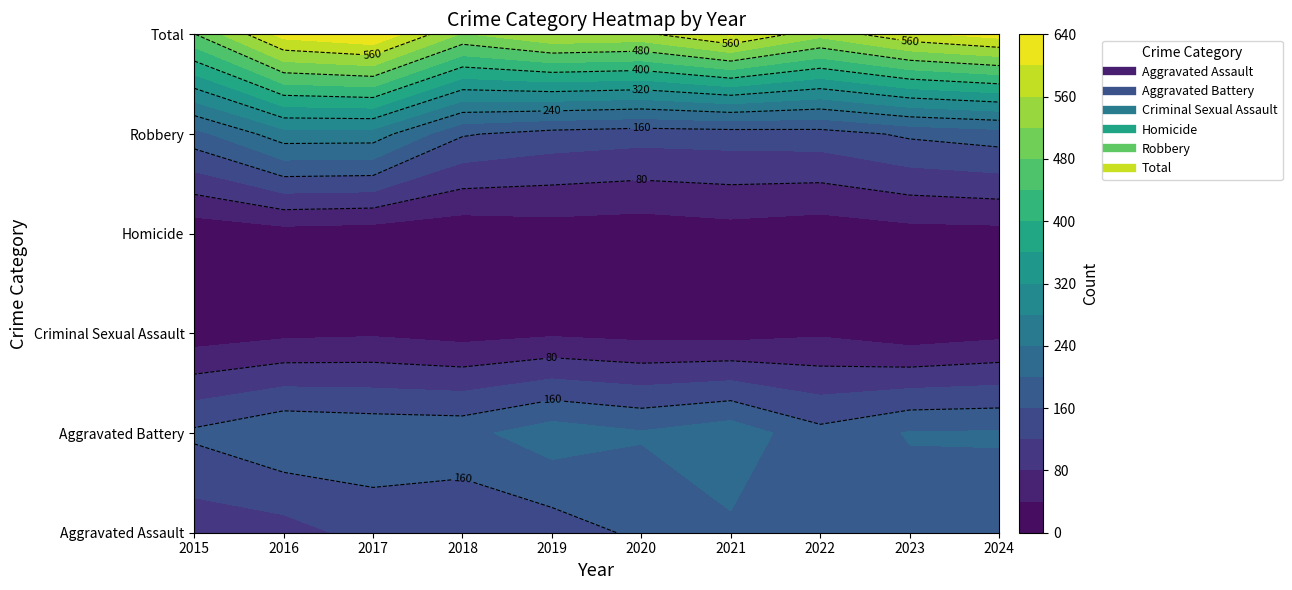

Count the number of categories in the chart.

10